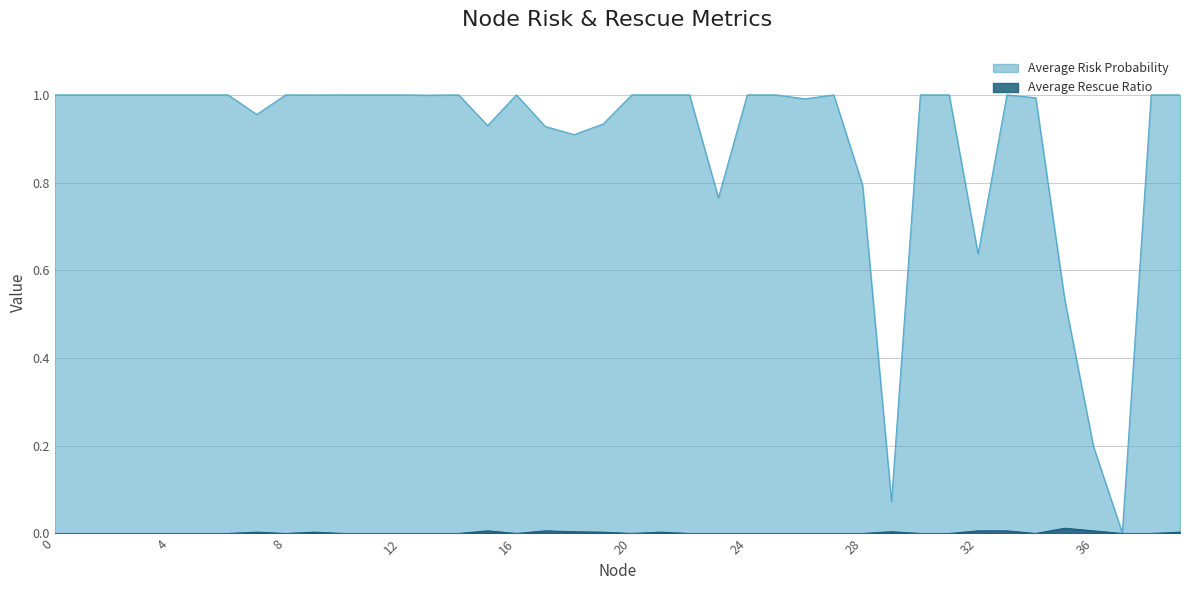

Reading left to right, list all the values displayed in this chart.

Average Risk Probability: 0=1.0	1=1.0	2=1.0	3=1.0	4=1.0	5=1.0	6=1.0	7=1.0	8=1.0	9=1.0	10=1.0	11=1.0	12=1.0	13=1.0	14=1.0	15=0.9	16=1.0	17=0.9	18=0.9	19=0.9	20=1.0	21=1.0	22=1.0	23=0.8	24=1.0	25=1.0	26=1.0	27=1.0	28=0.8	29=0.1	30=1.0	31=1.0	32=0.6	33=1.0	34=1.0	35=0.5	36=0.2	37=0.0	38=1.0	39=1.0
Average Rescue Ratio: 0=0.0	1=0.0	2=0.0	3=0.0	4=0.0	5=0.0	6=0.0	7=0.0	8=0.0	9=0.0	10=0.0	11=0.0	12=0.0	13=0.0	14=0.0	15=0.0	16=0.0	17=0.0	18=0.0	19=0.0	20=0.0	21=0.0	22=0.0	23=0.0	24=0.0	25=0.0	26=0.0	27=0.0	28=0.0	29=0.0	30=0.0	31=0.0	32=0.0	33=0.0	34=0.0	35=0.0	36=0.0	37=0.0	38=0.0	39=0.0